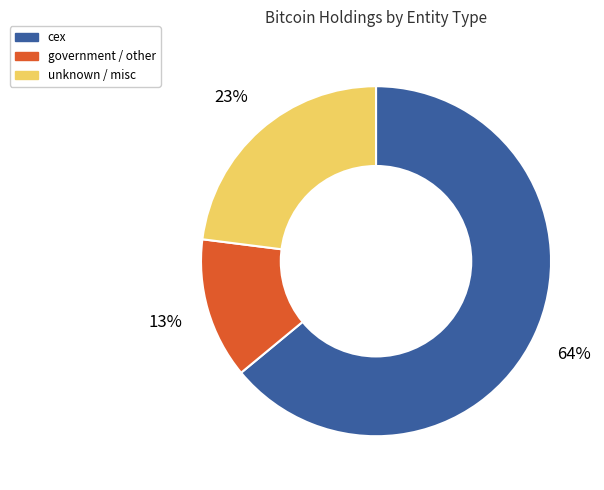

Is there any slice that represents more than half of the pie?

Yes